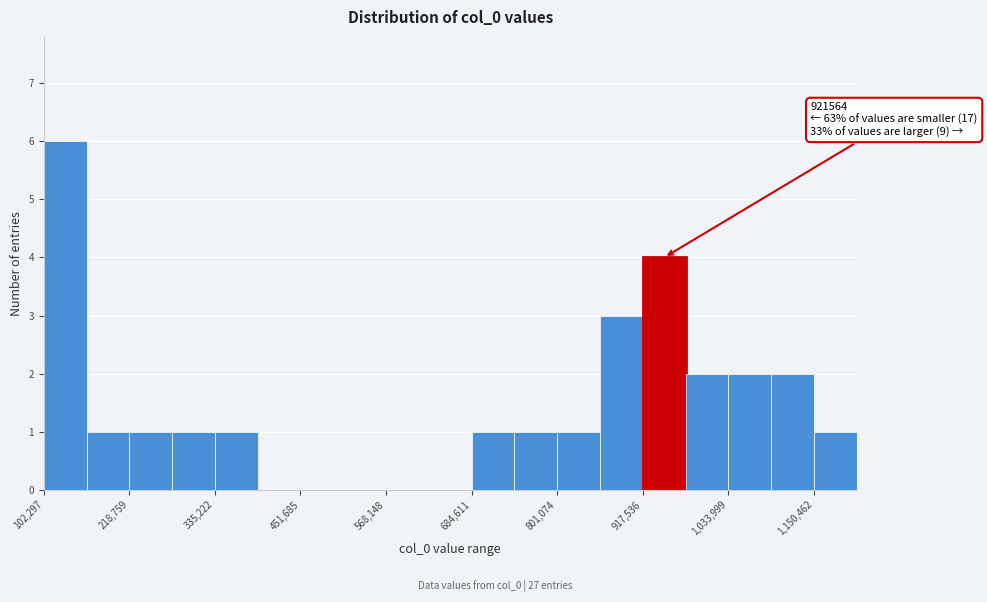

Around what value on the x-axis is the tallest bar? Give the approximate position of its centre, as read against the axis.

140000